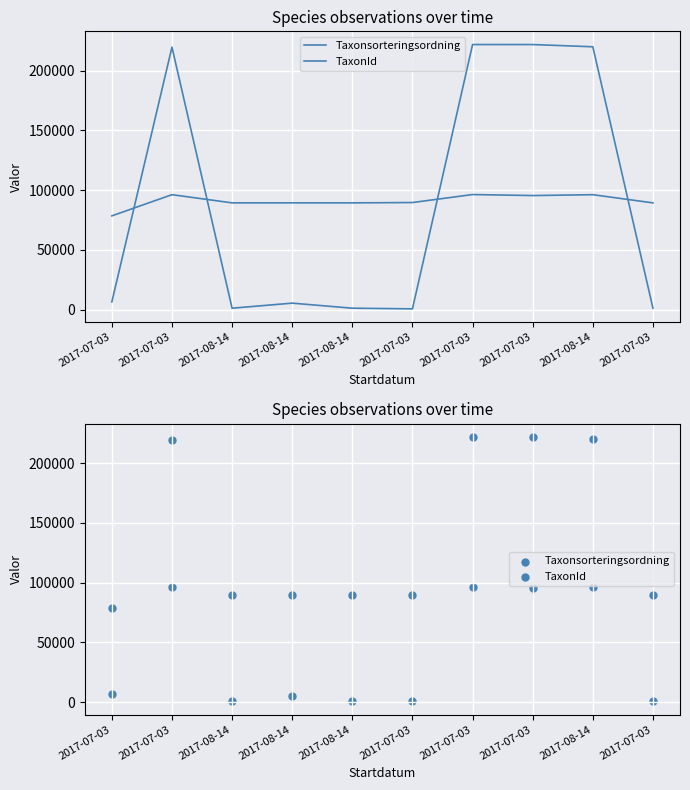

Is the value of TaxonId at 2017-07-03 greater than the value of Taxonsorteringsordning at 2017-08-14?

No